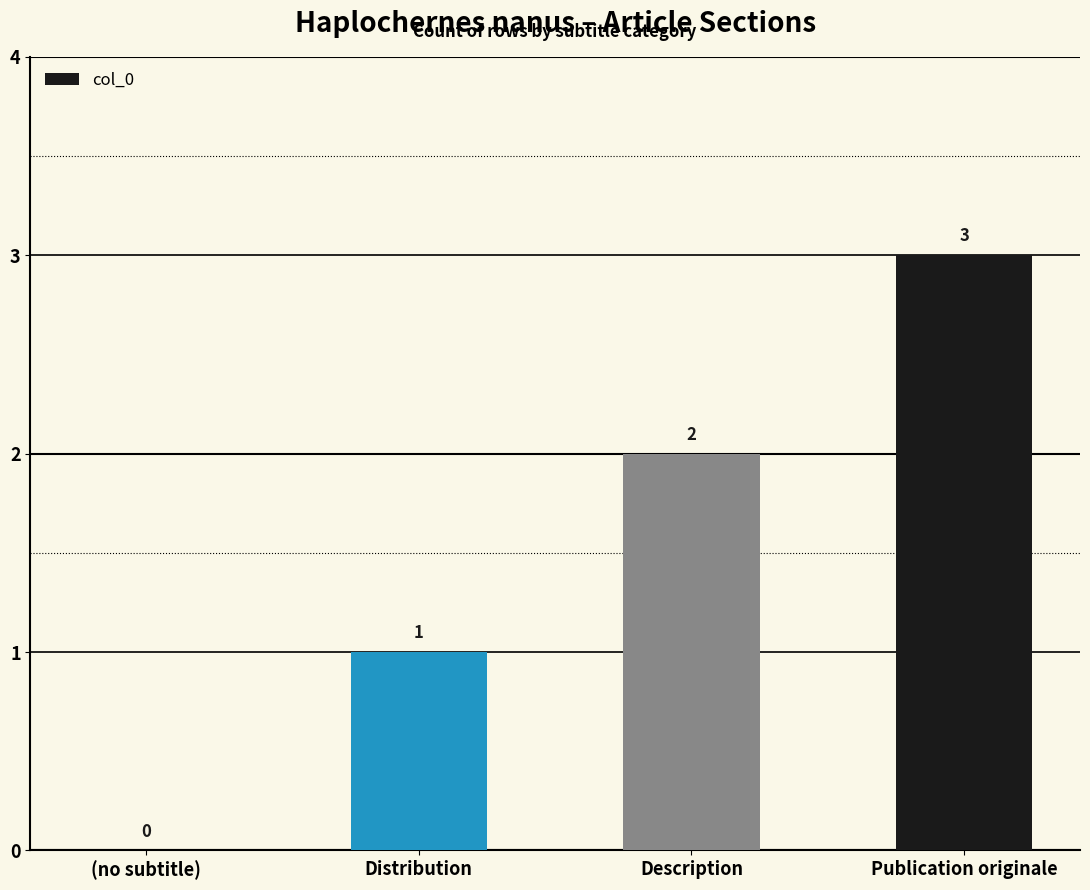

What is the sum of the values at Description and Publication originale?

5